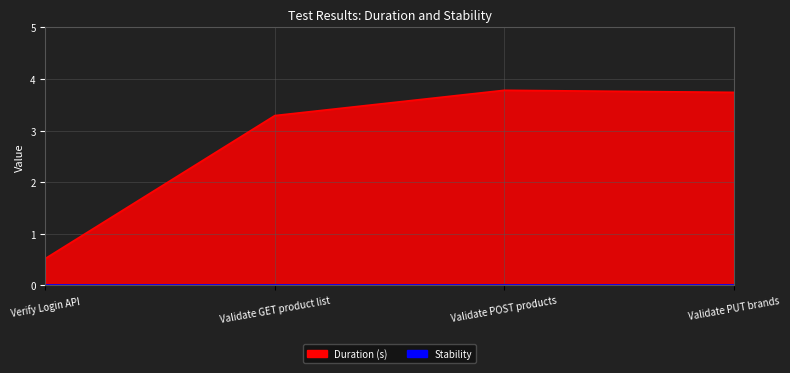

Reading left to right, list all the values displayed in this chart.

0.5	3.3	3.8	3.7